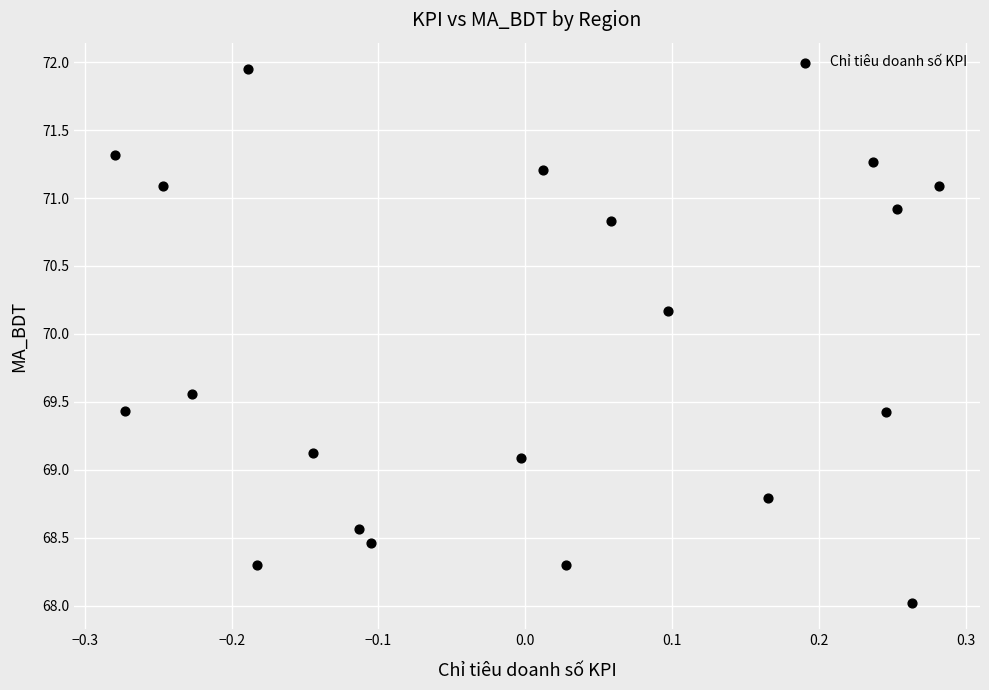

What is the range of Y values (max minus min)?

3.9